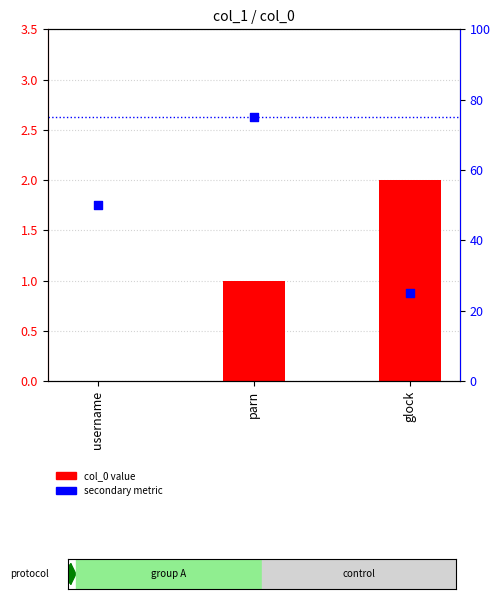

Which series contains the highest Y value?

secondary metric